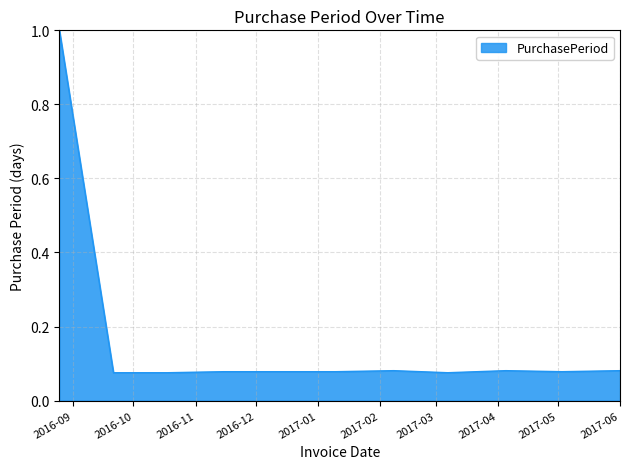

What is the average value?

0.2